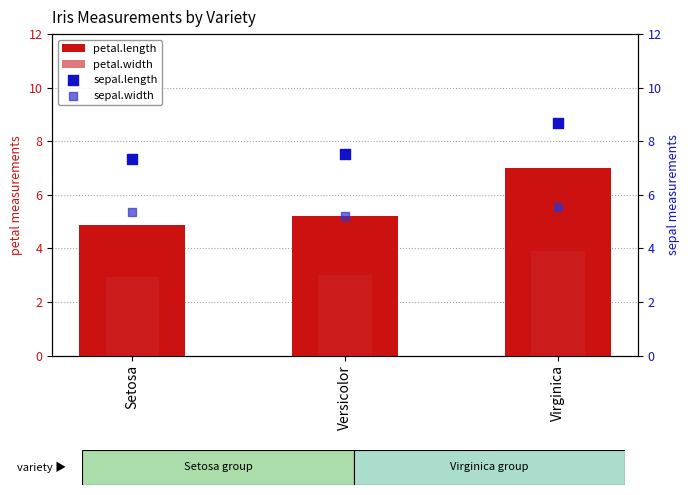

What are all the series names shown in the legend?

petal.length, petal.width, sepal.length, sepal.width